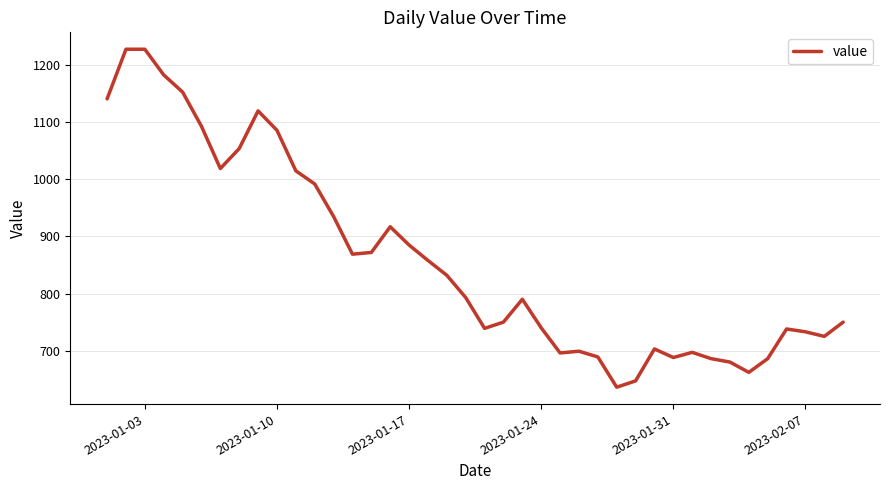

What is the difference between the second highest and minimum values?

592